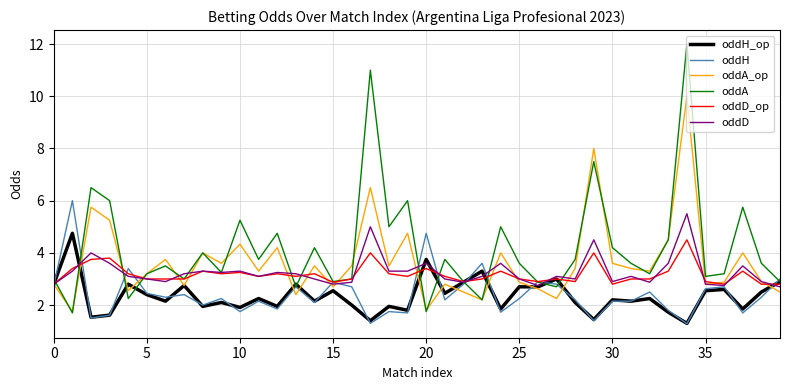

What is the greatest value displayed?

12.0